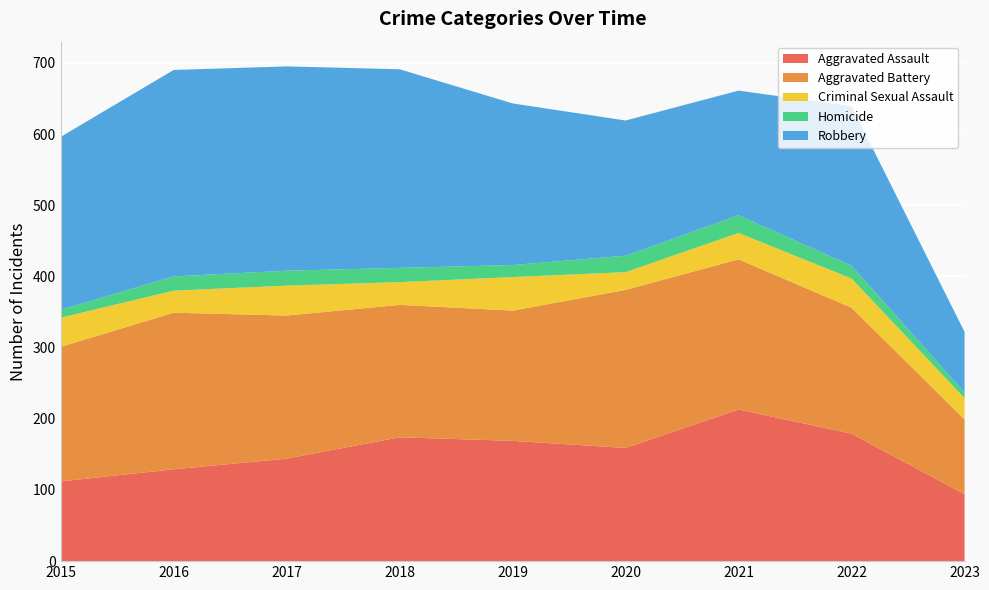

Reading right to left, list all the values displayed in this chart.

Aggravated Assault: 94	179	213	159	169	174	144	129	112
Aggravated Battery: 105	177	211	222	183	186	201	220	189
Criminal Sexual Assault: 30	41	37	25	47	32	42	31	41
Homicide: 8	18	25	23	17	20	21	20	11
Robbery: 85	224	175	190	227	279	287	290	243